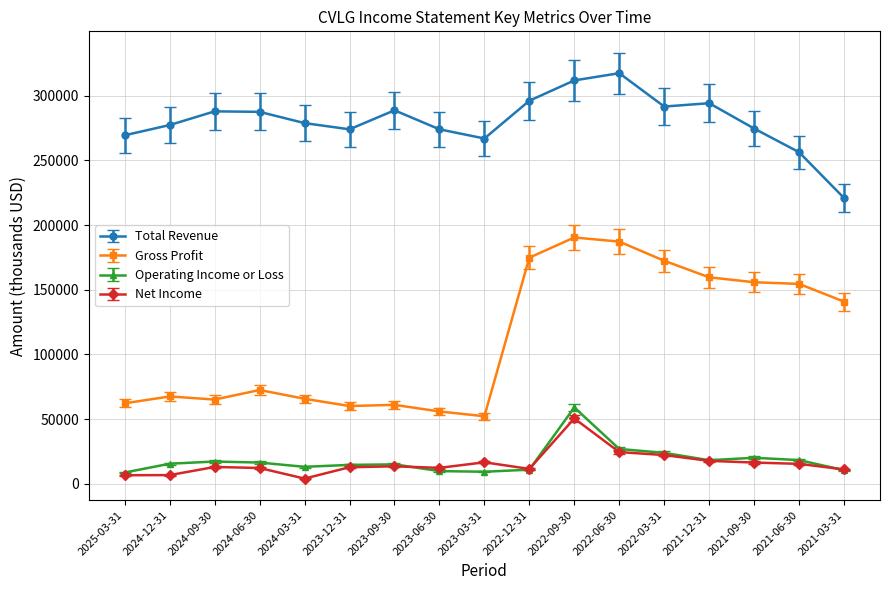

In Operating Income or Loss, how many points are higher than both neighbors (excluding endpoints)?

4